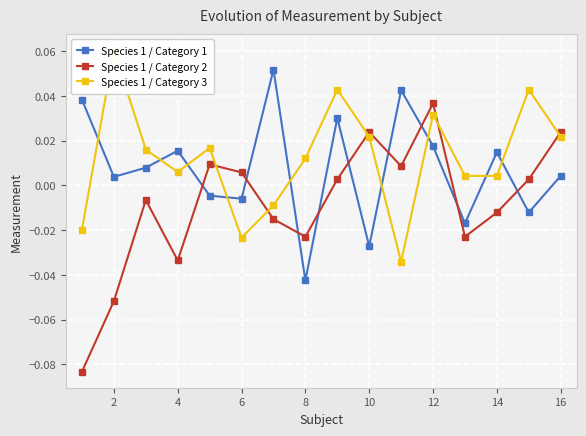

Reading left to right, transcribe all the data shown in this chart.

Species 1 / Category 1: 0.0	0.0	0.0	0.0	-0.0	-0.0	0.1	-0.0	0.0	-0.0	0.0	0.0	-0.0	0.0	-0.0	0.0
Species 1 / Category 2: -0.1	-0.1	-0.0	-0.0	0.0	0.0	-0.0	-0.0	0.0	0.0	0.0	0.0	-0.0	-0.0	0.0	0.0
Species 1 / Category 3: -0.0	0.1	0.0	0.0	0.0	-0.0	-0.0	0.0	0.0	0.0	-0.0	0.0	0.0	0.0	0.0	0.0